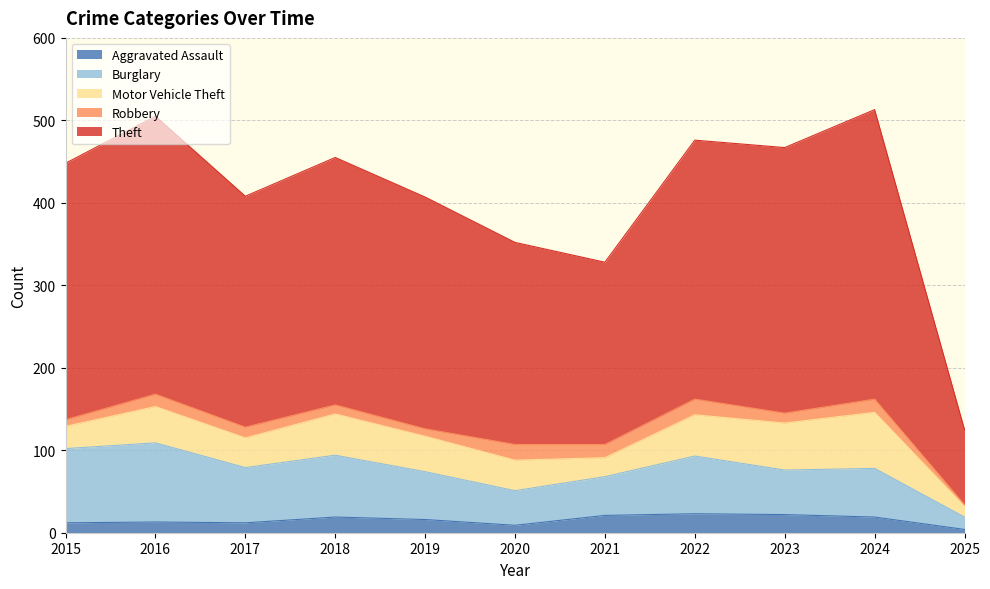

Rank the categories by Motor Vehicle Theft value from lowest to highest.

2025, 2021, 2015, 2017, 2020, 2019, 2016, 2018, 2022, 2023, 2024